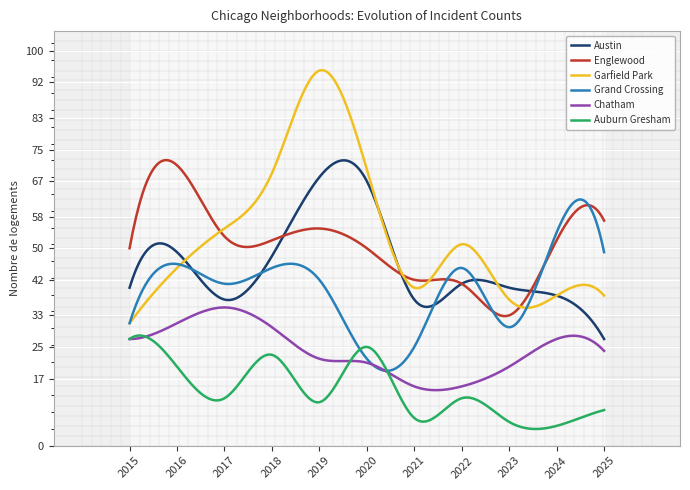

What is the smallest value displayed?

5